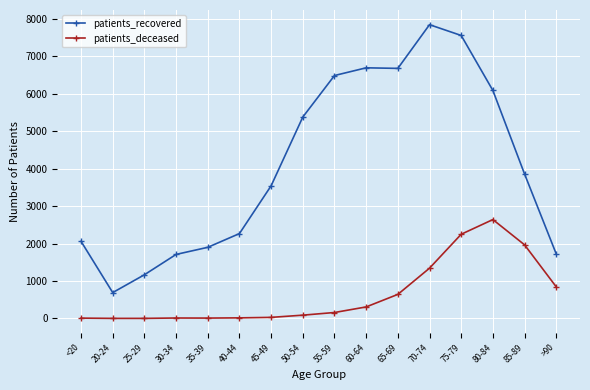

Which series changed the most between 25-29 and 75-79?

patients_recovered